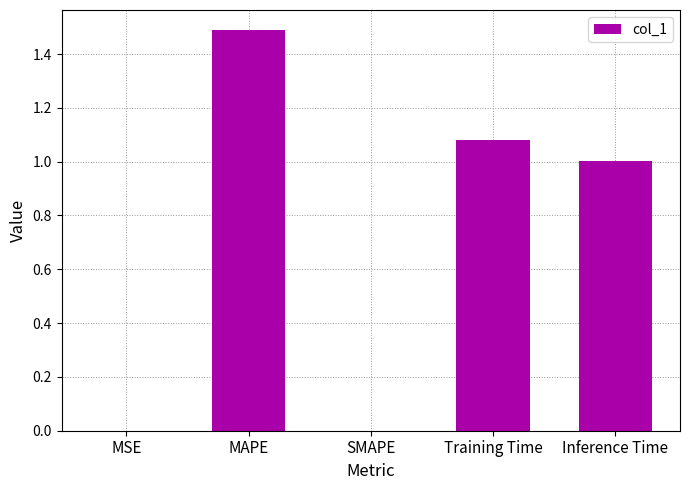

Between Inference Time and MSE, which is larger?

Inference Time